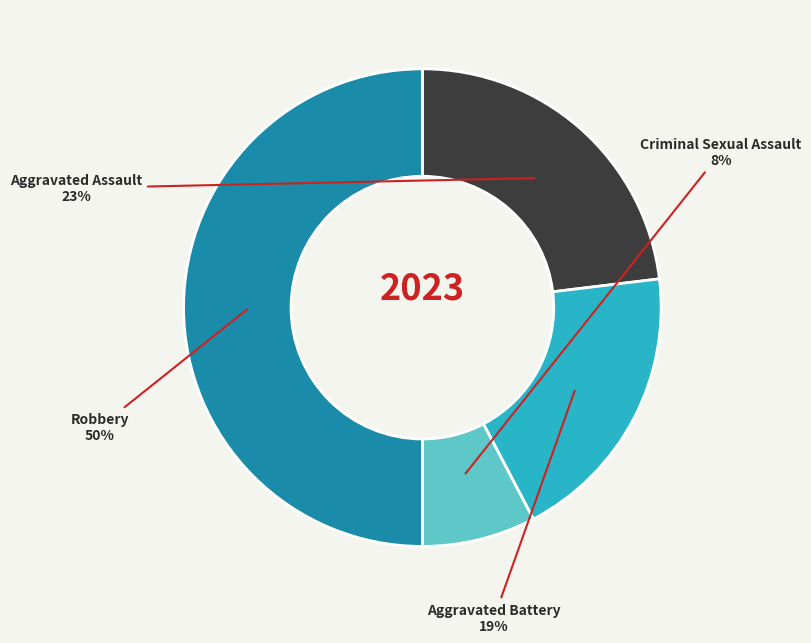

To the nearest percent, what is the combined percentage of Robbery and Aggravated Assault?

73%